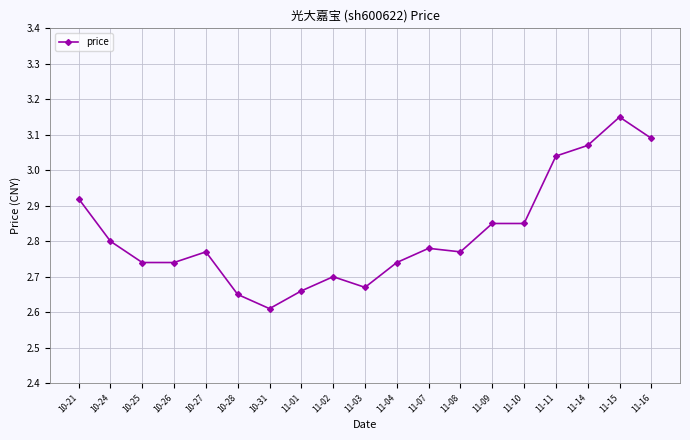

Is it true that the value at 10-24 is 2.8?

True